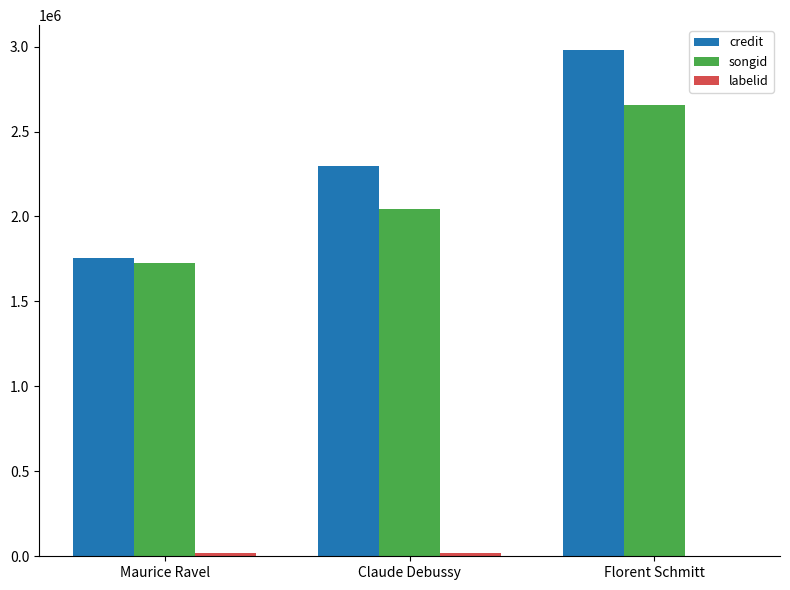

Which series has the widest spread of values?

credit